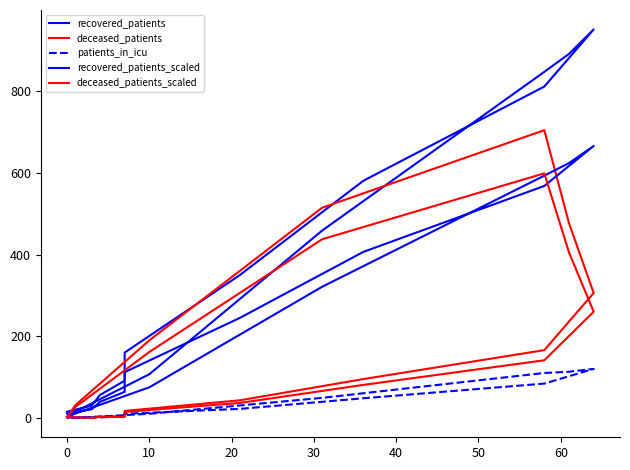

At how many categories does at least one series exceed 662?

4